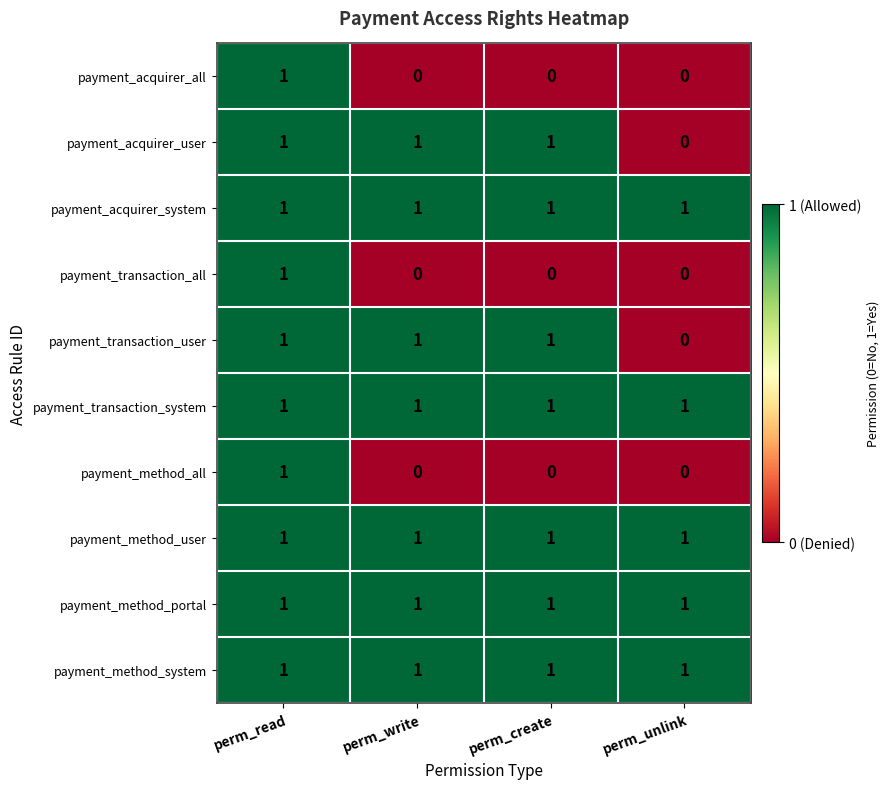

At which category is the sum across all series the highest?

perm_read